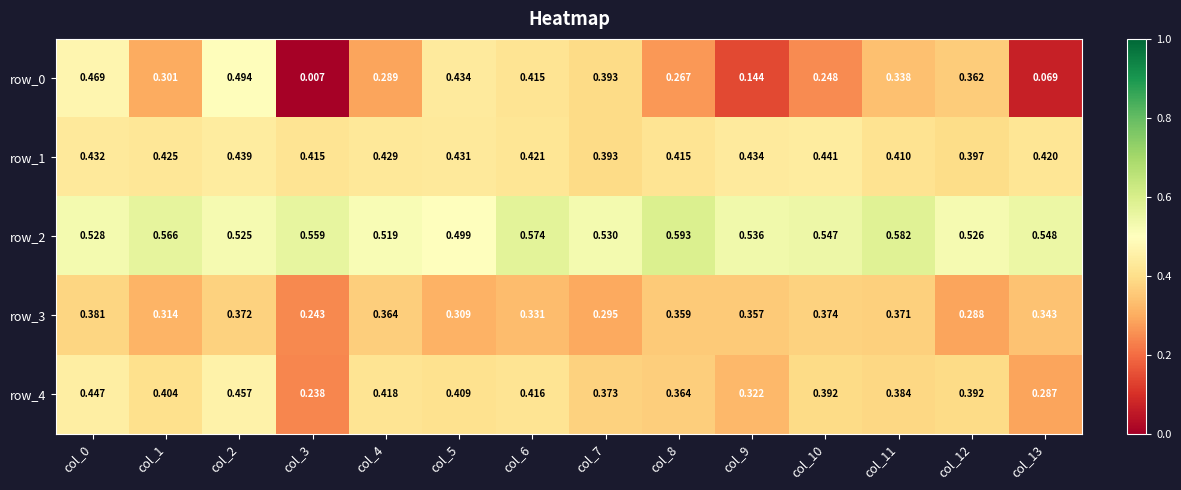

At how many categories does at least one series exceed 0?

14